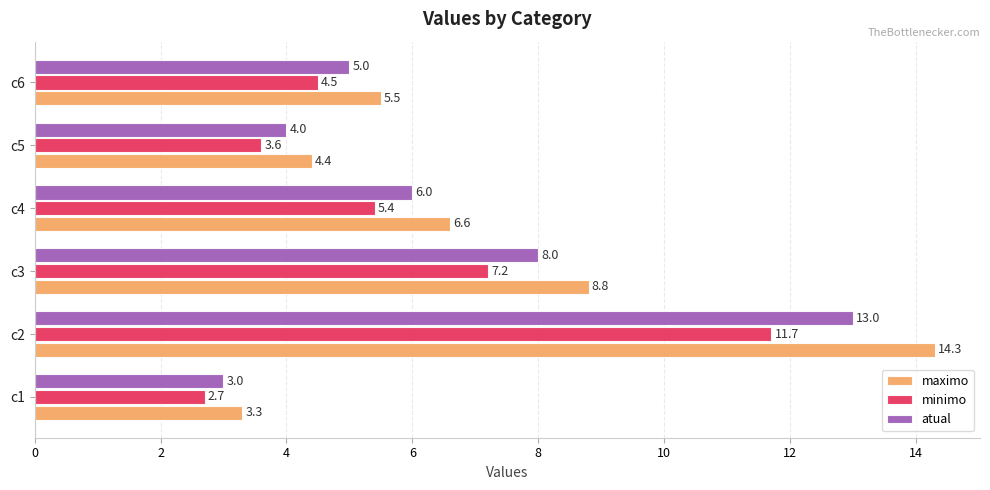

What is the difference between the maximum and minimum values in the maximo series?

11.0